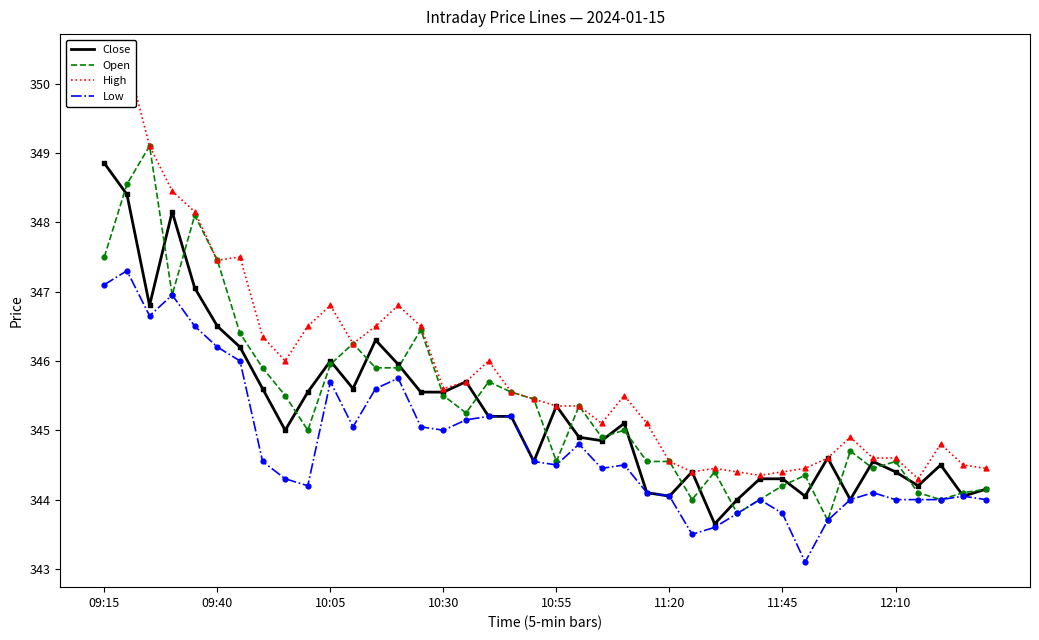

What is the total value across all series at 10:55?

1379.8